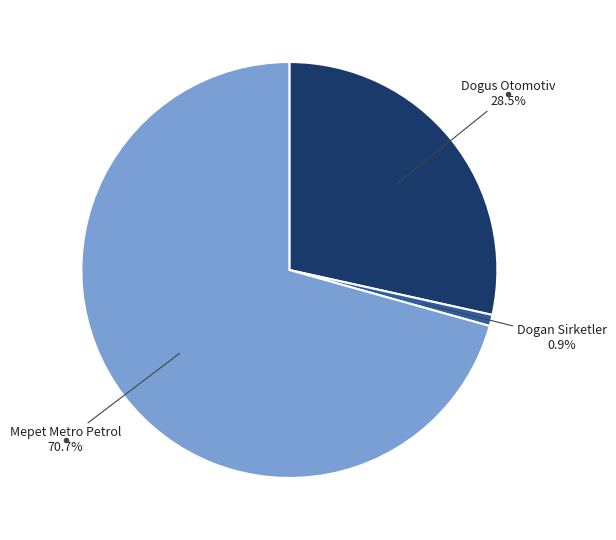

Is there a majority slice in this chart?

Yes